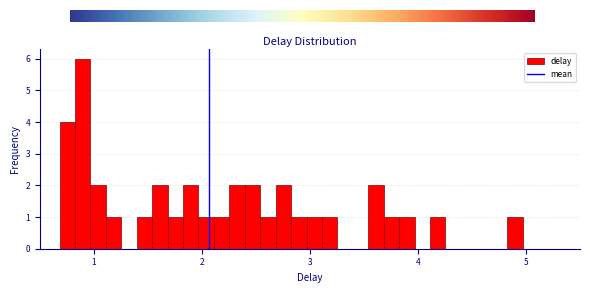

Around what value on the x-axis is the tallest bar? Give the approximate position of its centre, as read against the axis.

0.9